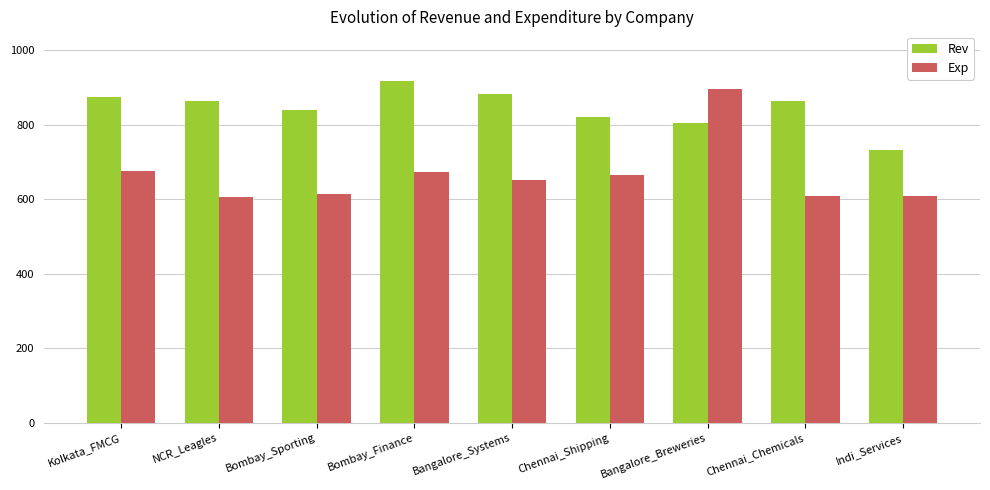

What are all the series names shown in the legend?

Rev, Exp